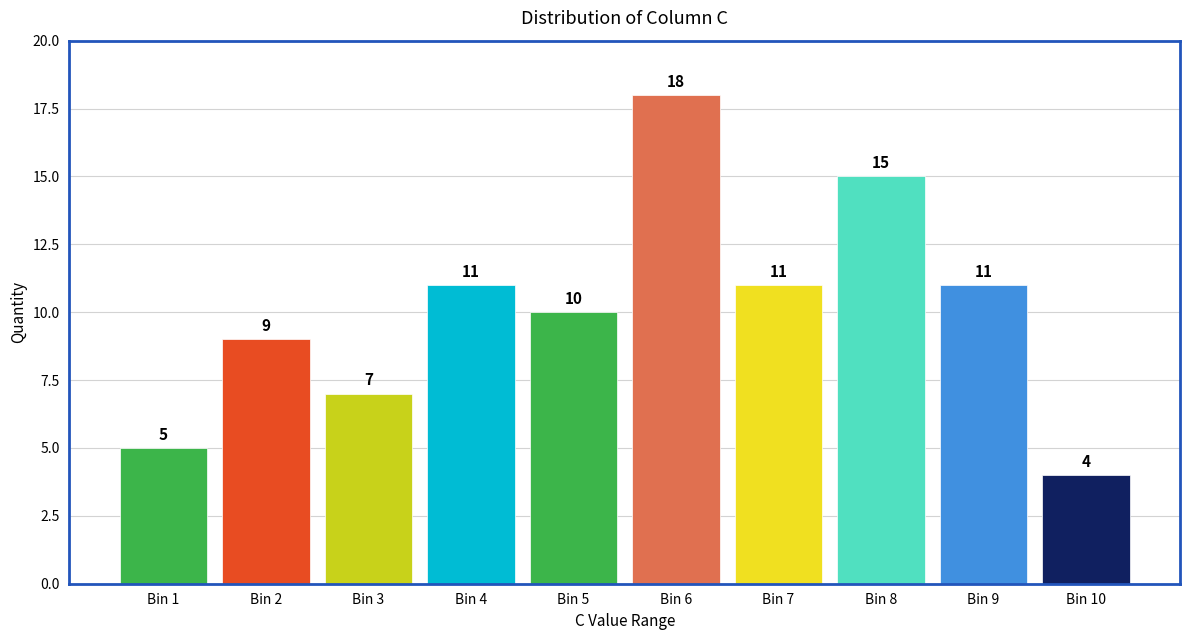

Reading left to right, what are all the values shown in this chart?

Bin 1=5	Bin 2=9	Bin 3=7	Bin 4=11	Bin 5=10	Bin 6=18	Bin 7=11	Bin 8=15	Bin 9=11	Bin 10=4